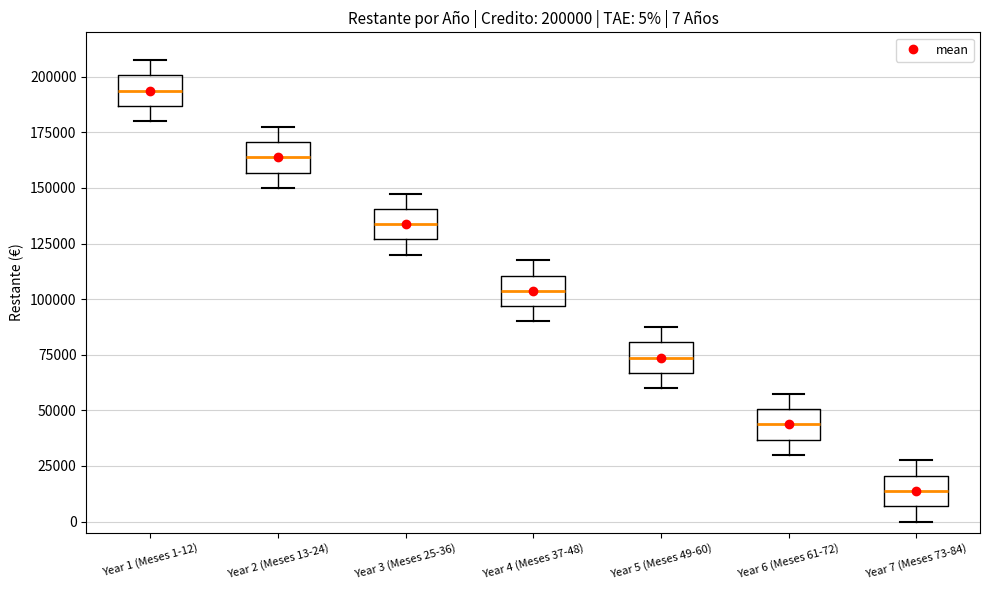

Which box's median line is the lowest?

Year 7 (Meses 73-84)